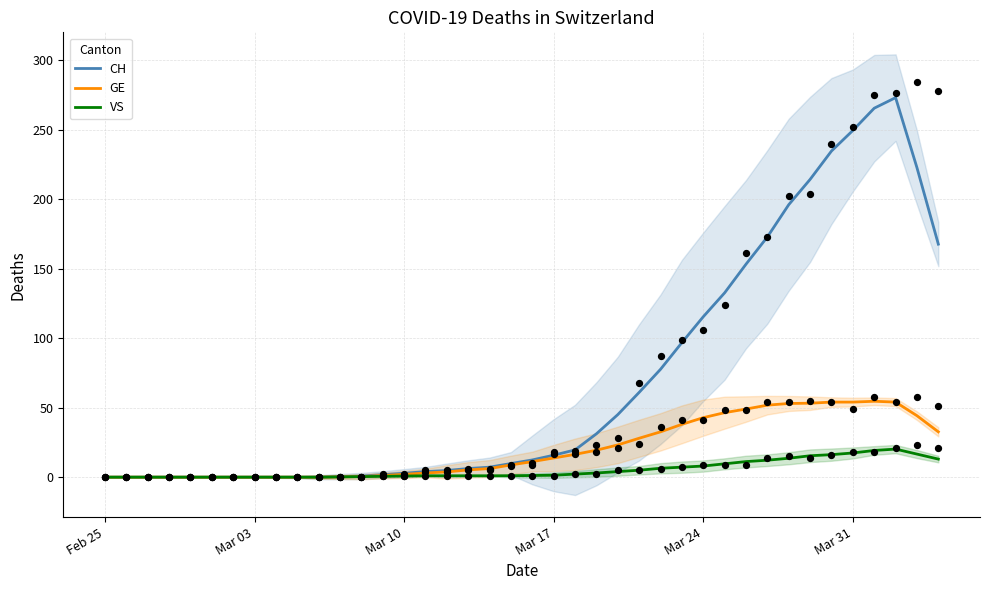

What is the highest value of the VS series?

20.2